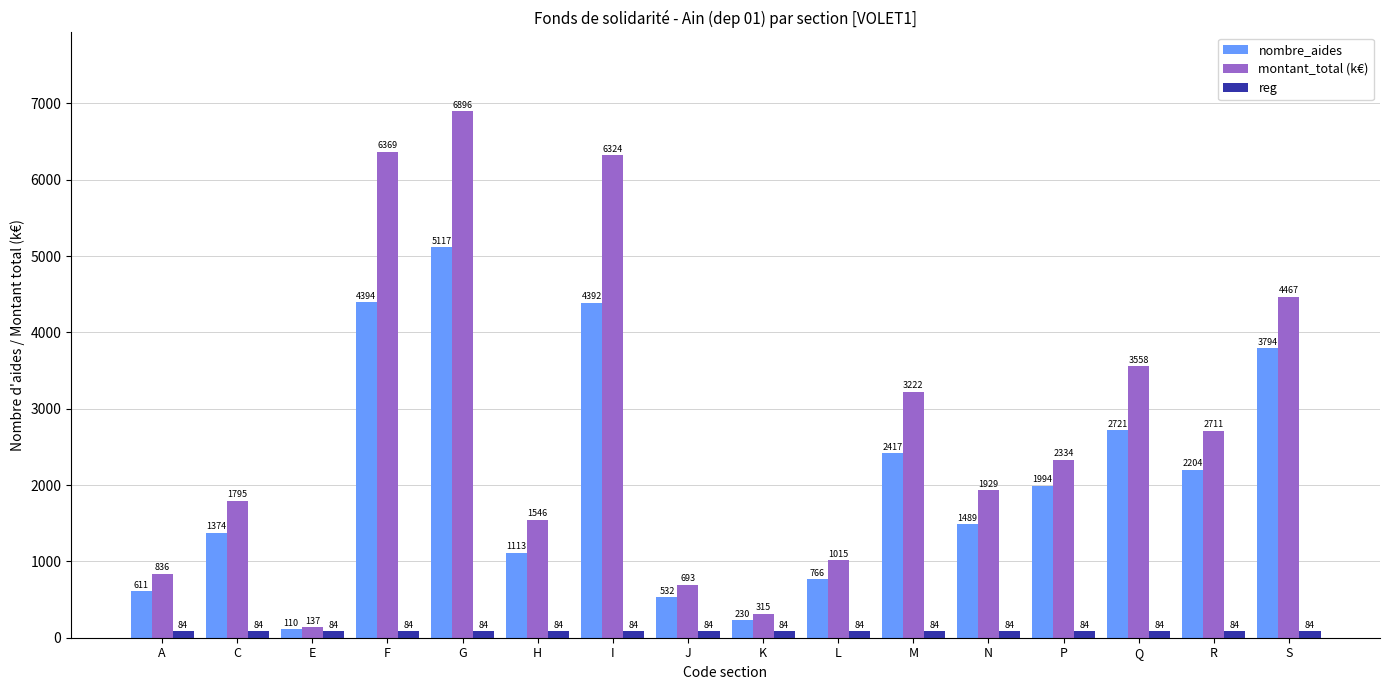

Is the value of reg at C greater than the value of montant_total (k€) at P?

No